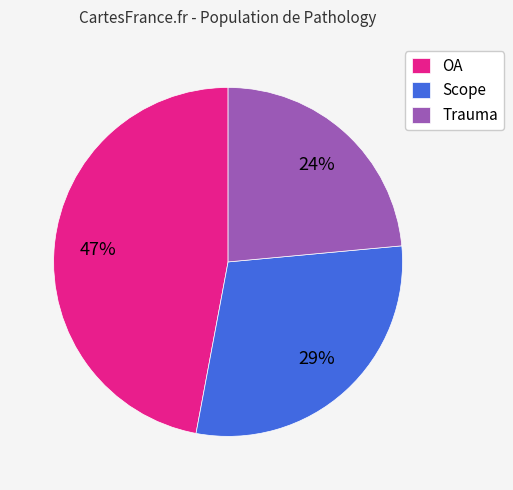

What is the ratio of the value at OA to the value at Scope?

1.6